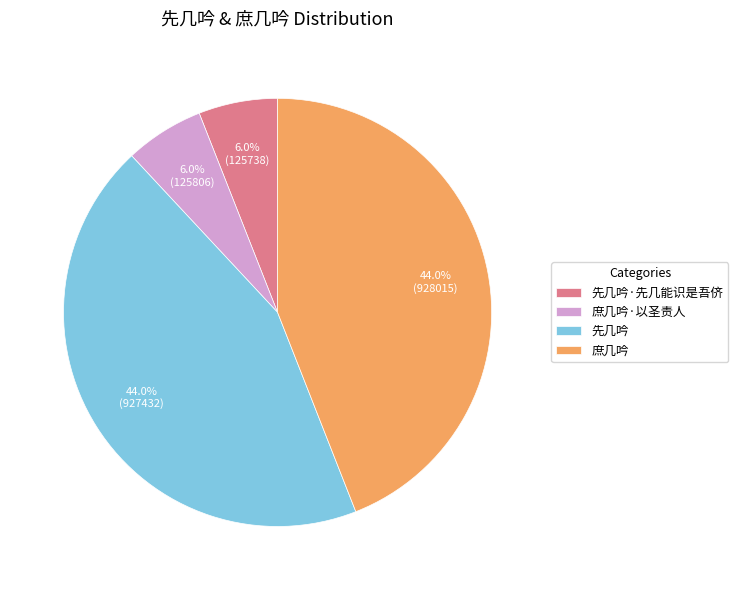

Does 庶几吟 represent more than half of the total?

No